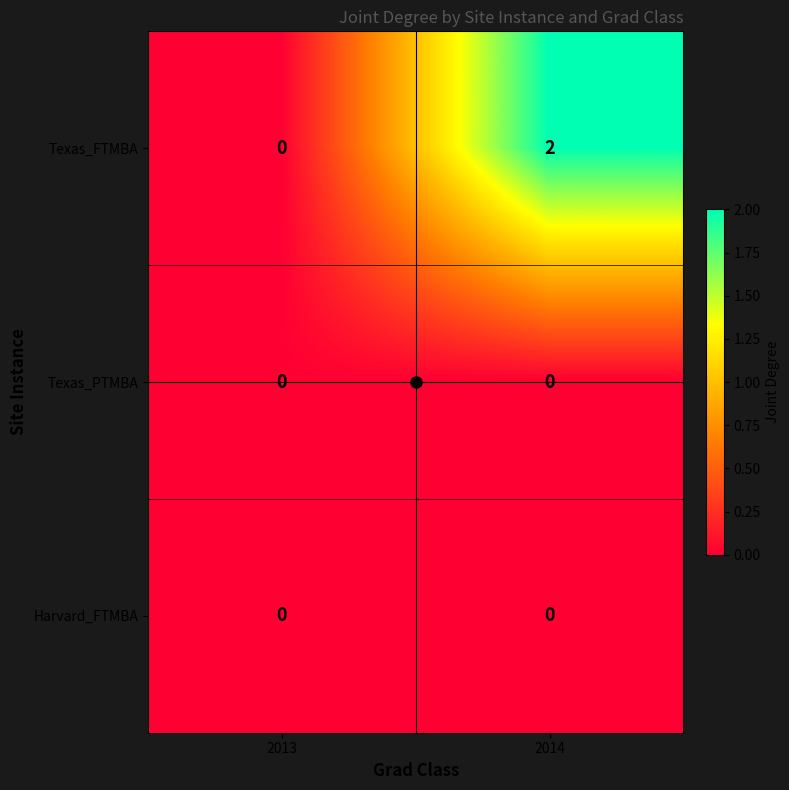

The value of Texas_FTMBA at 2014 is 1. True or false?

False